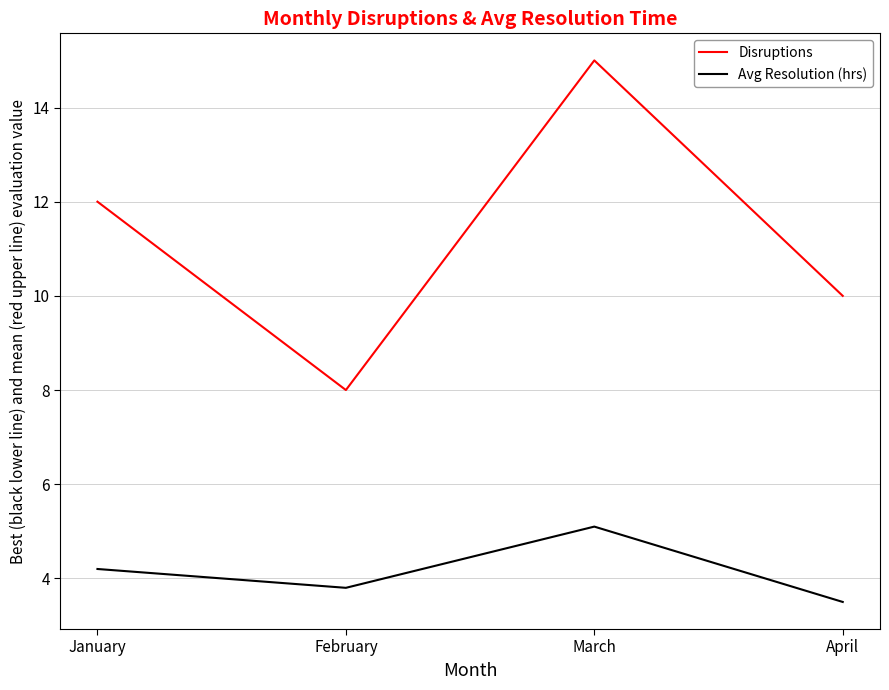

What is the difference between the maximum and second lowest values in the Avg Resolution (hrs) series?

1.3